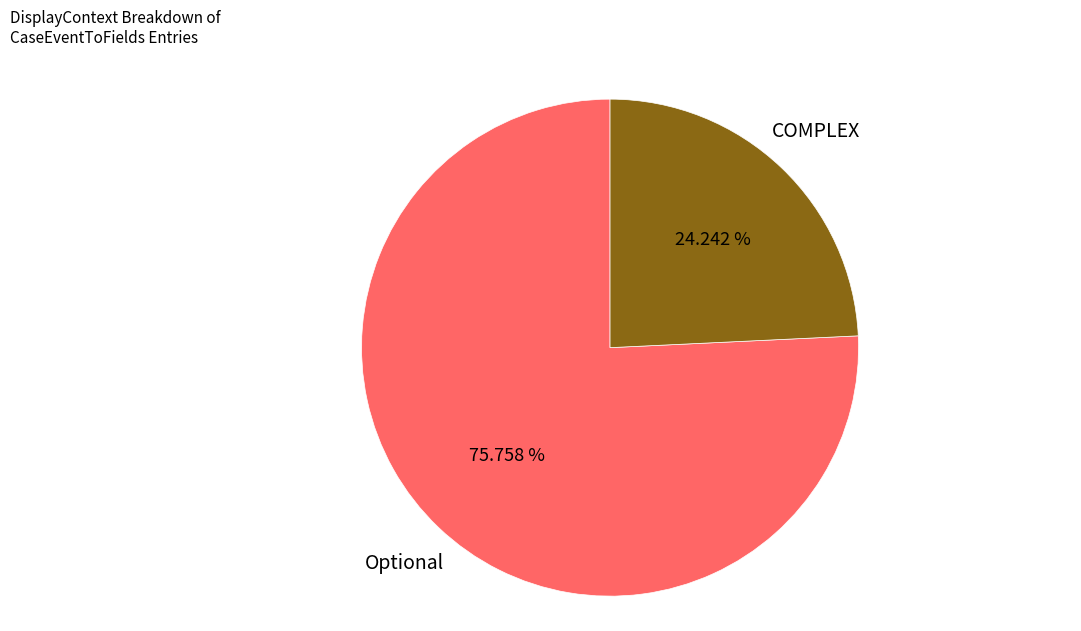

Does any single category account for the majority?

Yes